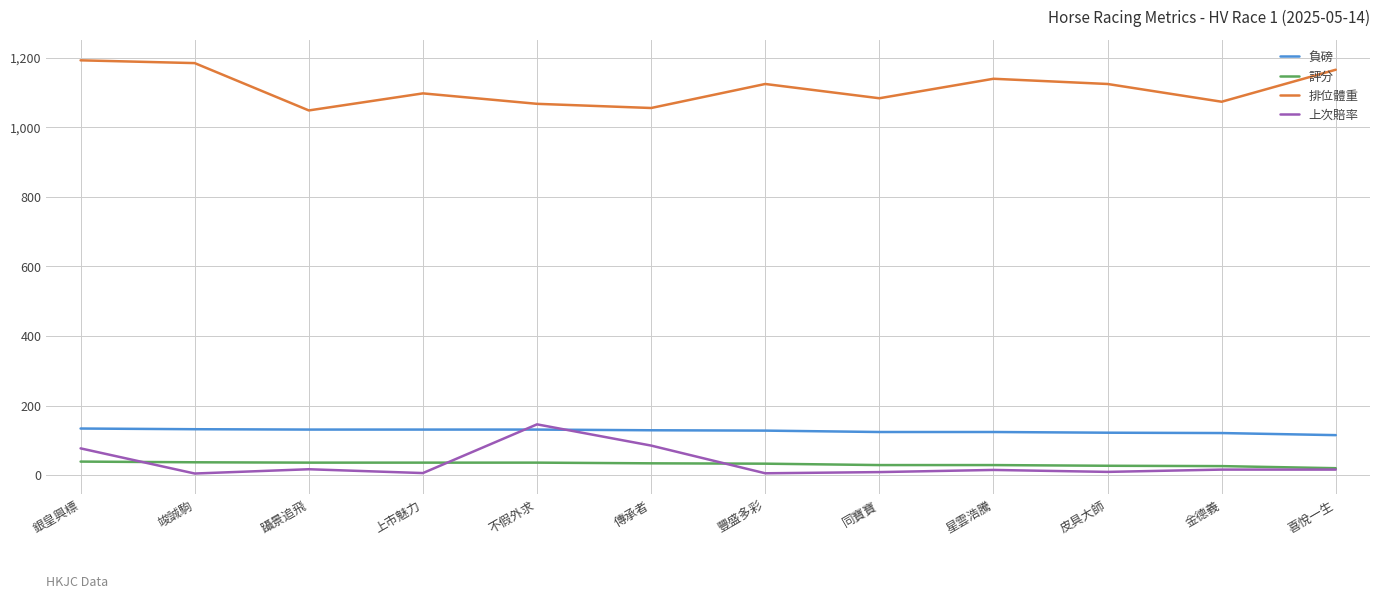

What is the maximum value for 上次賠率?

146.0